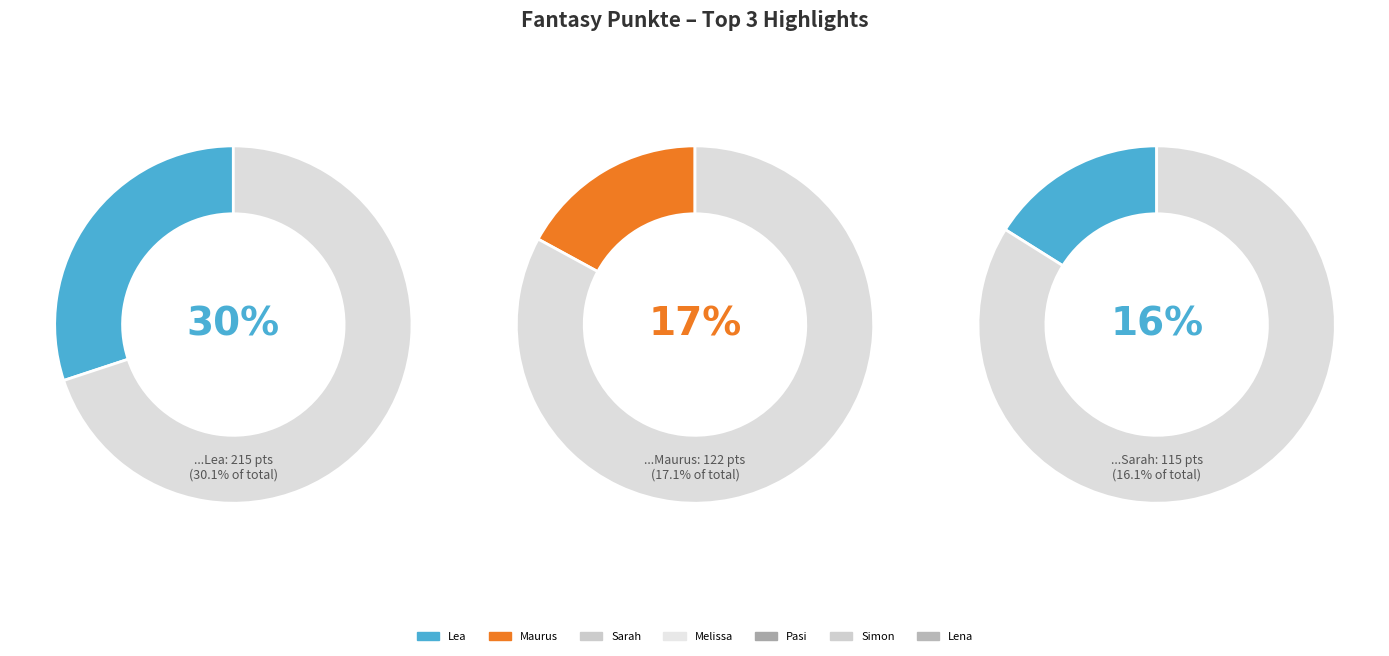

Is the sum of Lena and Pasi greater than half?

No